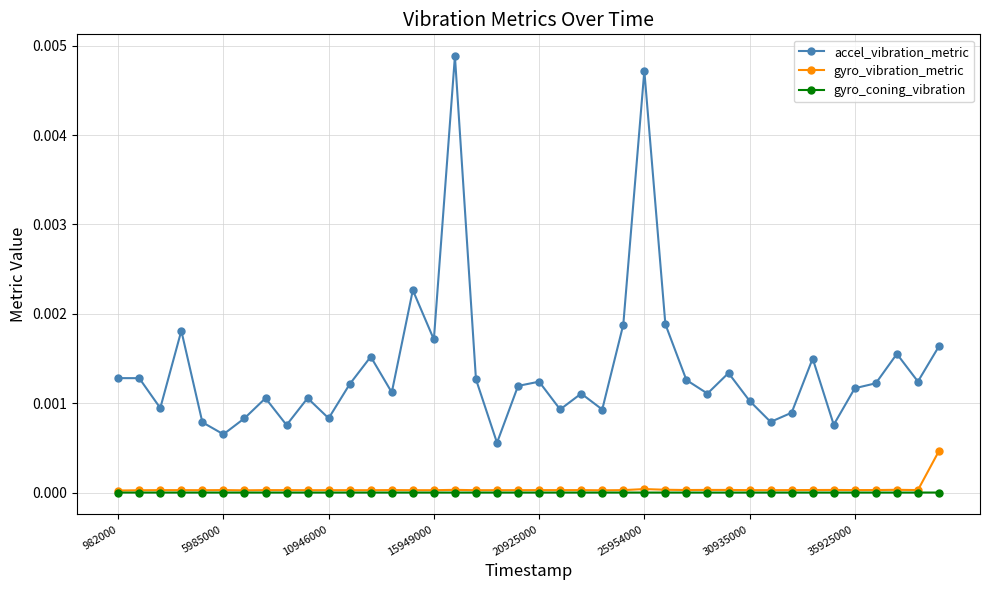

True or false: gyro_coning_vibration has more than 2 points higher than both neighbors.

True